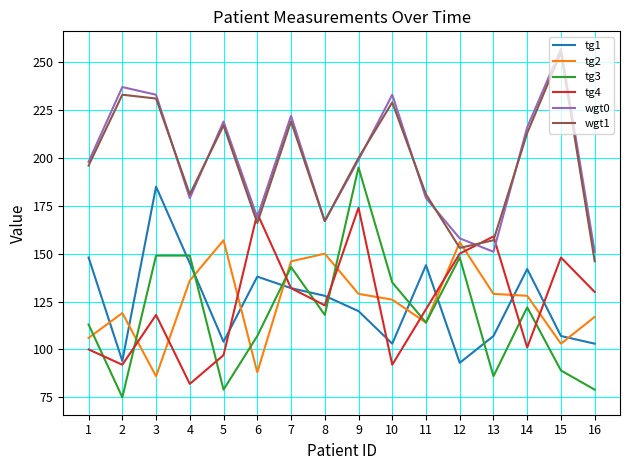

True or false: tg3 and tg1 intersect in this chart.

True